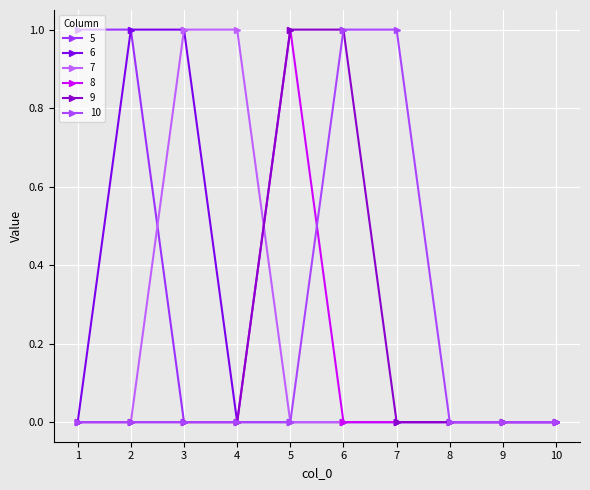

Reading left to right, what are all the values shown in this chart?

5: 1	1	0	0	0	0	0	0	0	0
6: 0	1	1	0	0	0	0	0	0	0
7: 0	0	1	1	0	0	0	0	0	0
8: 0	0	0	0	1	0	0	0	0	0
9: 0	0	0	0	1	1	0	0	0	0
10: 0	0	0	0	0	1	1	0	0	0